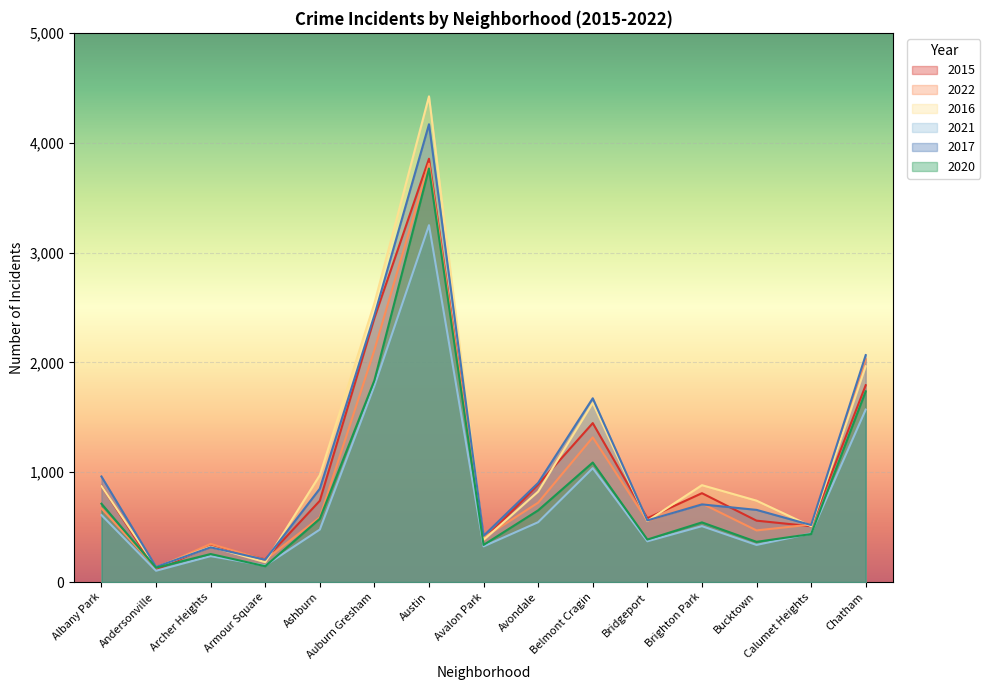

After their last crossing, which series has the higher values: 2017 or 2016?

2017